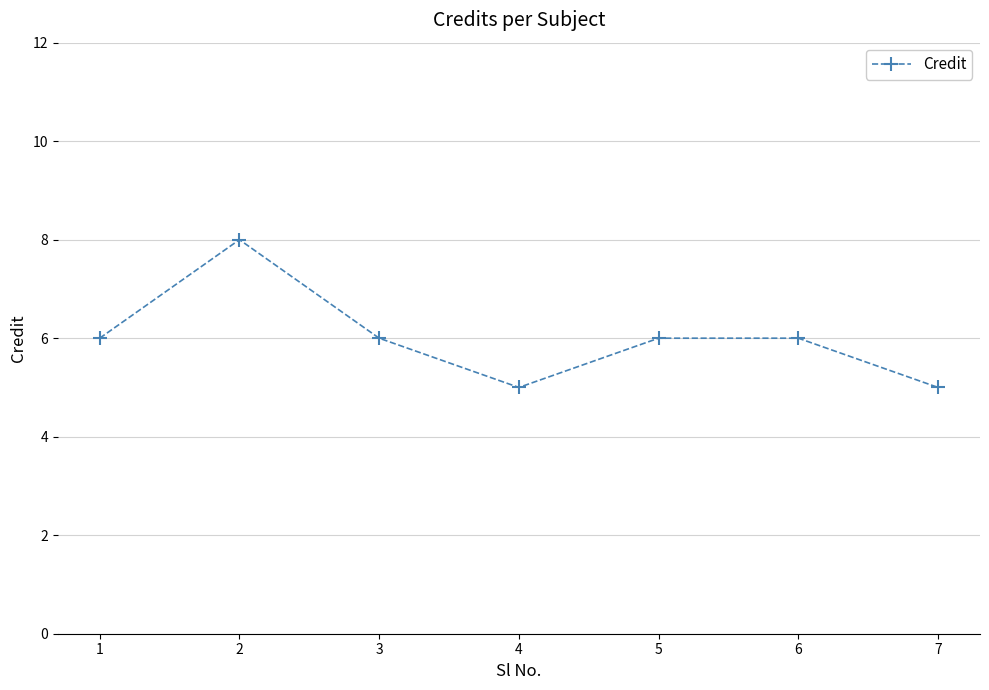

True or false: there are more than 2 points higher than both neighbors.

False